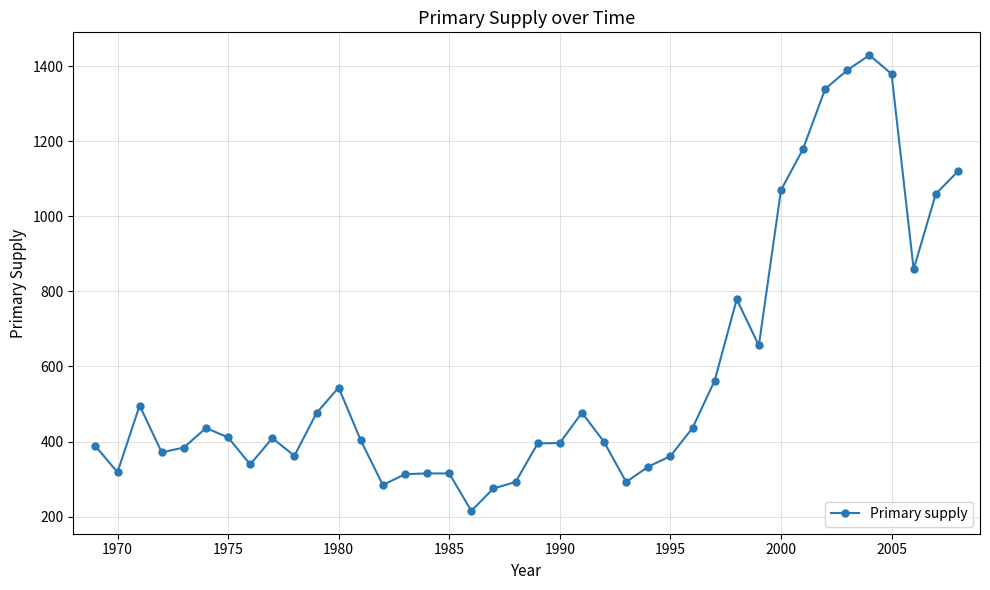

What is the greatest value displayed?

1430